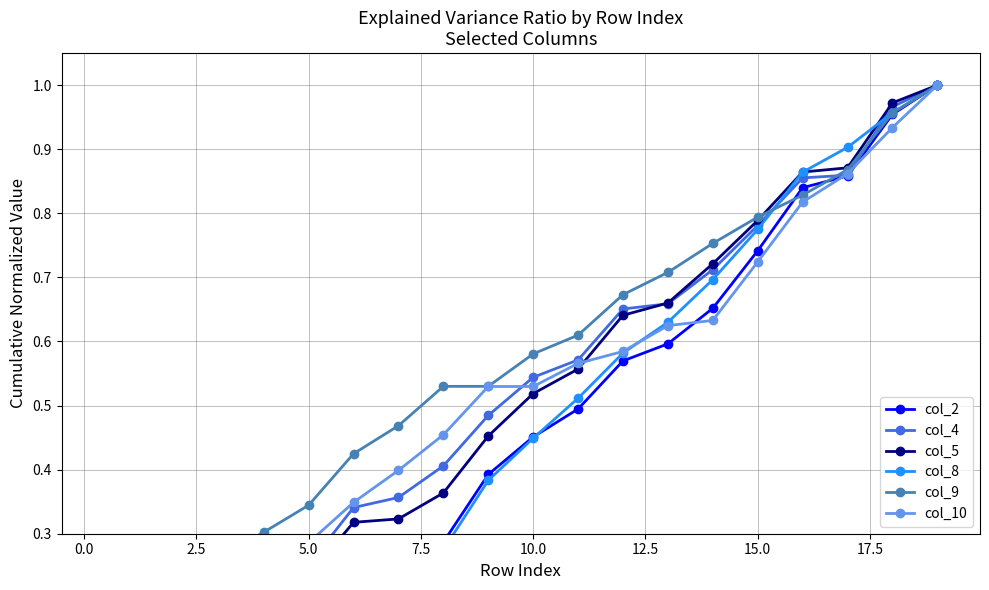

What is the average value of the col_2 series?

0.4